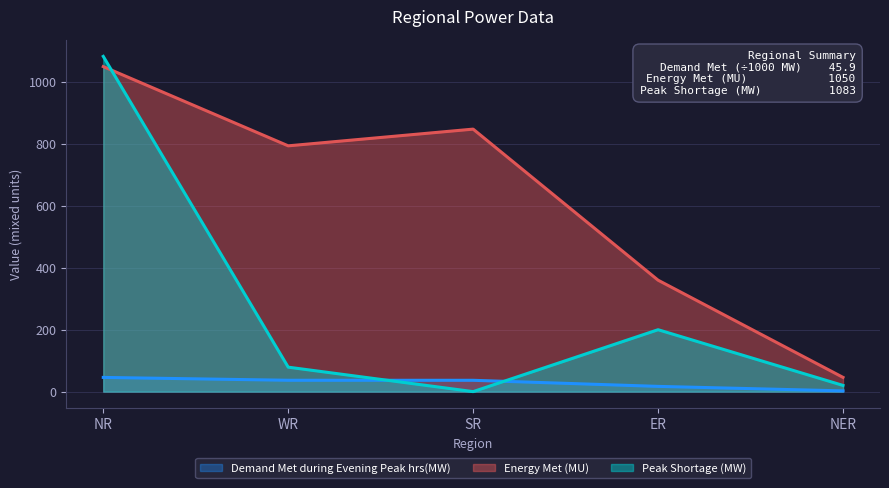

At which label does Energy Met (MU) reach its peak?

NR